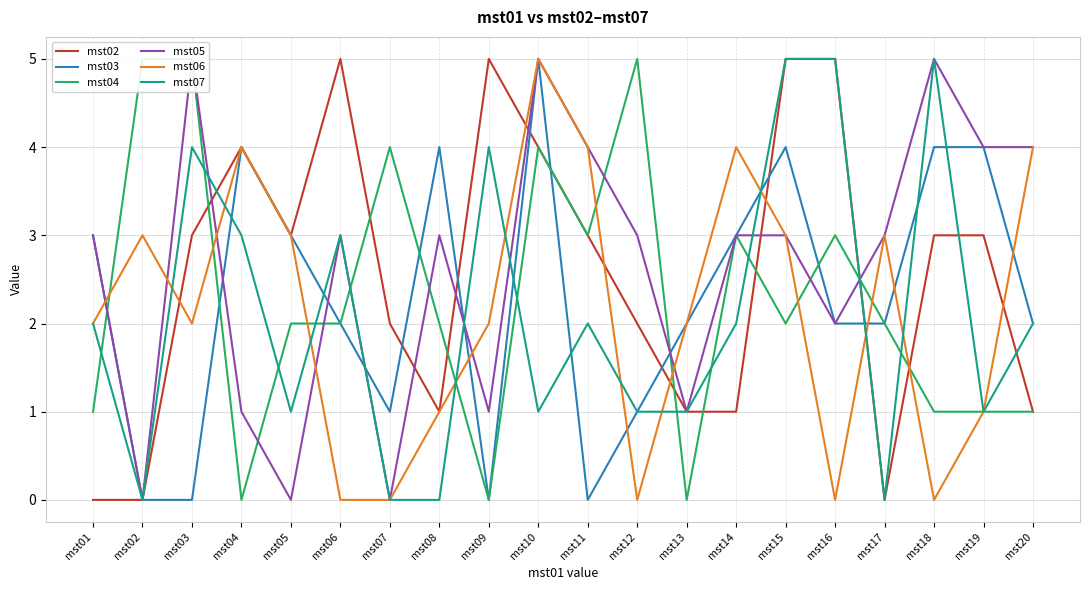

How many mst03 values are between 1 and 4?

15